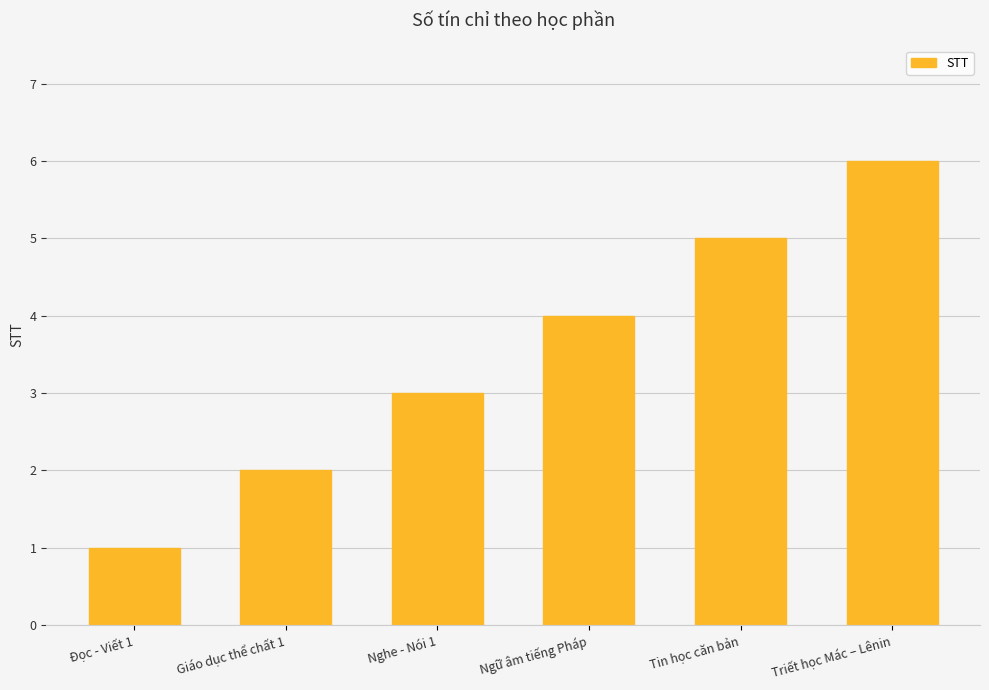

Reading left to right, transcribe all the data shown in this chart.

Đọc - Viết 1=1	Giáo dục thể chất 1=2	Nghe - Nói 1=3	Ngữ âm tiếng Pháp=4	Tin học căn bản=5	Triết học Mác – Lênin=6